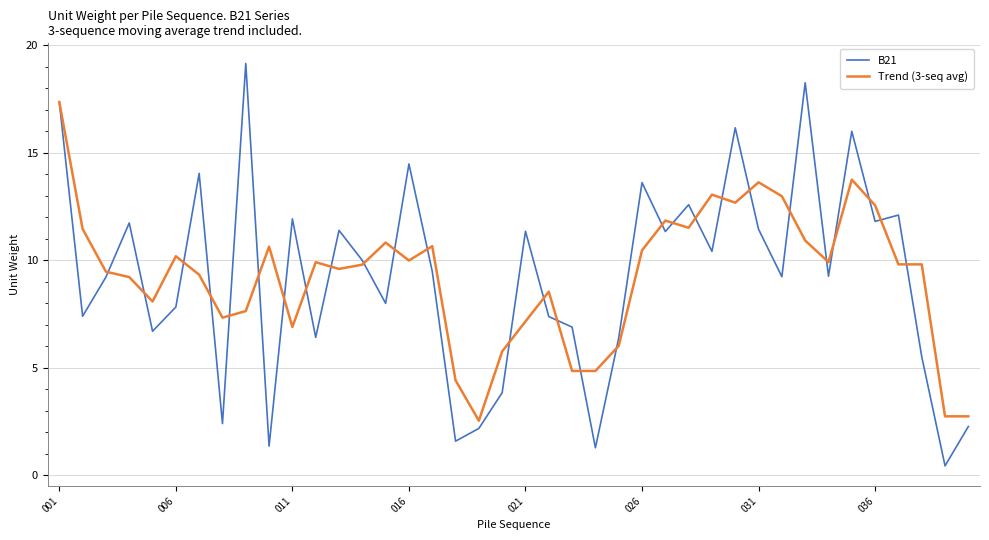

What is the greatest value displayed?

19.2